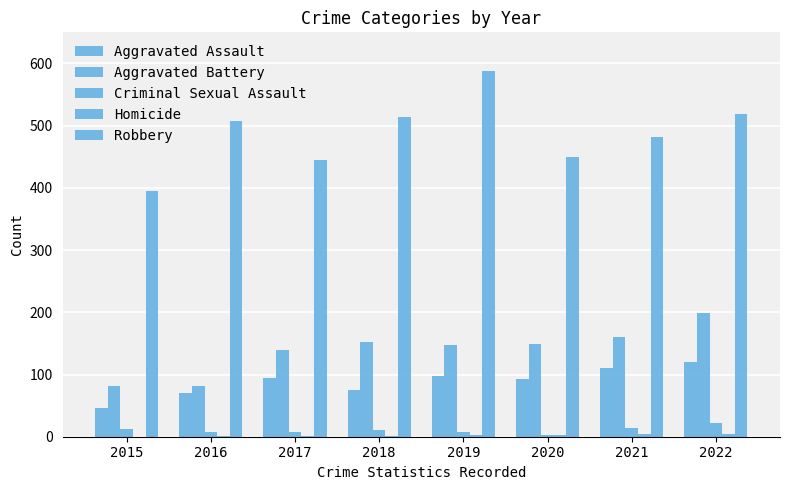

The value of Robbery at 2017 is 666. True or false?

False